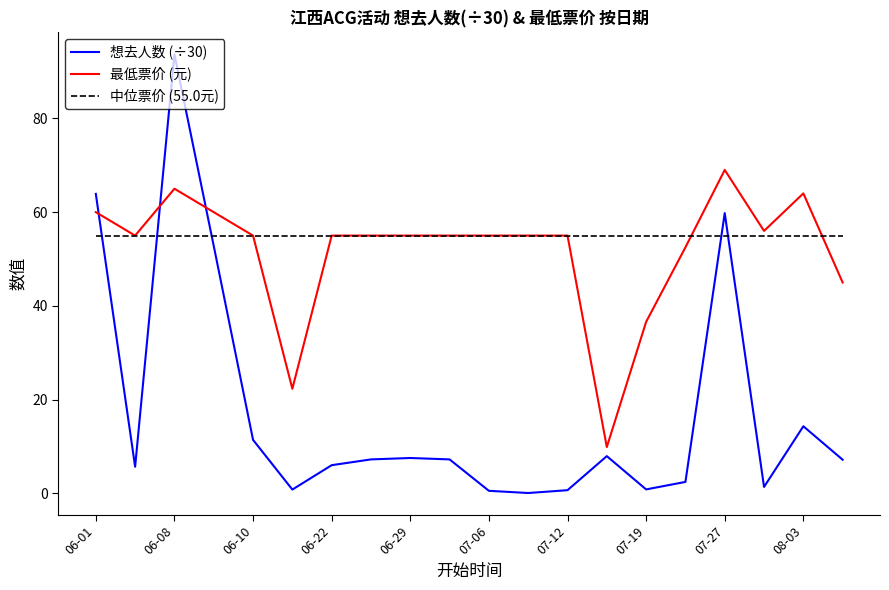

How many lines are shown in the chart?

3